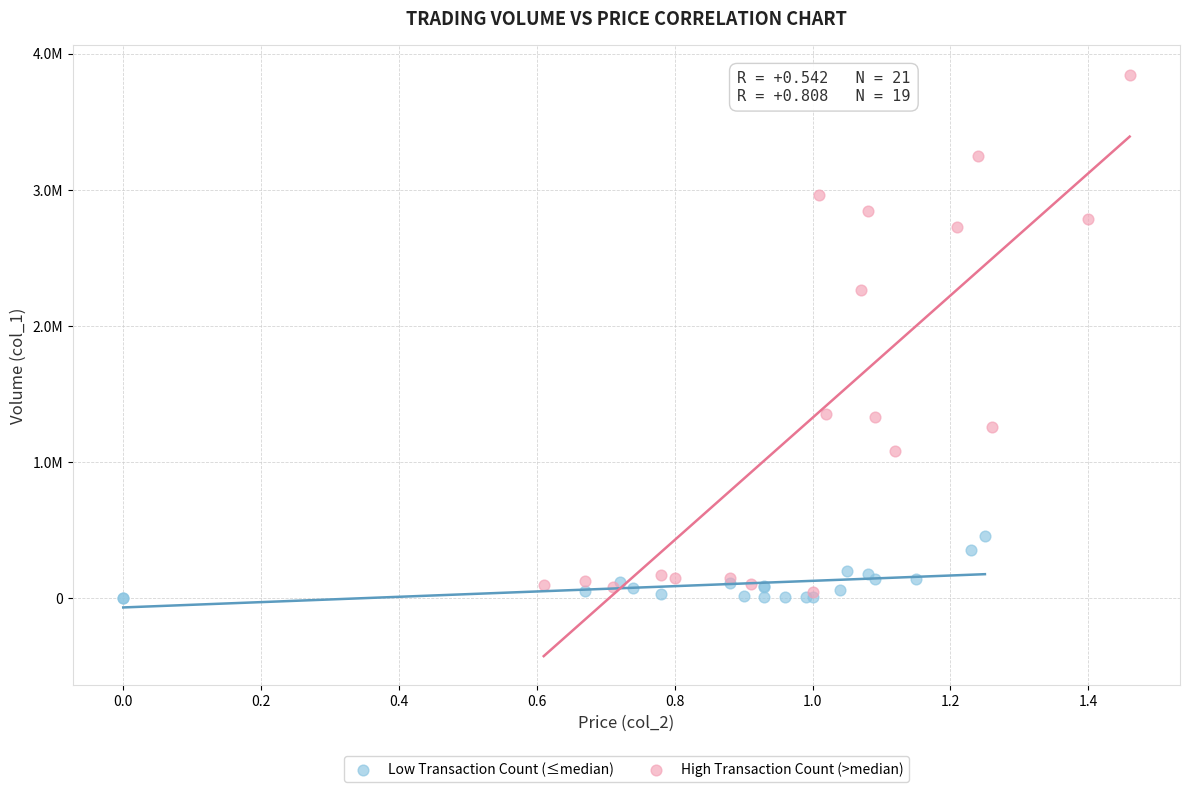

Which series reaches the maximum Y coordinate?

High Transaction Count (>median)